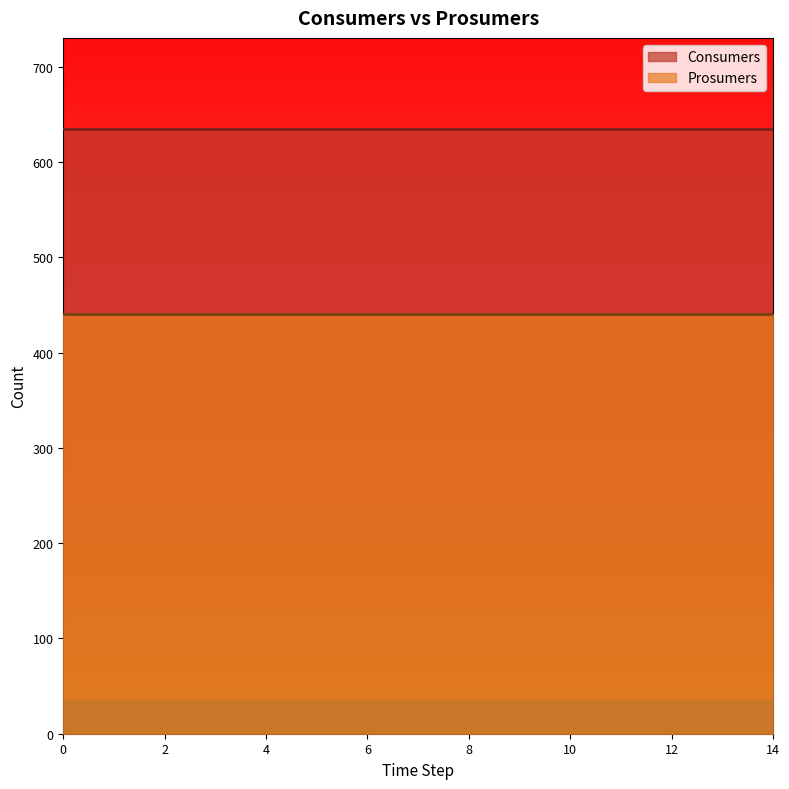

Which series has the largest range (max minus min)?

Consumers